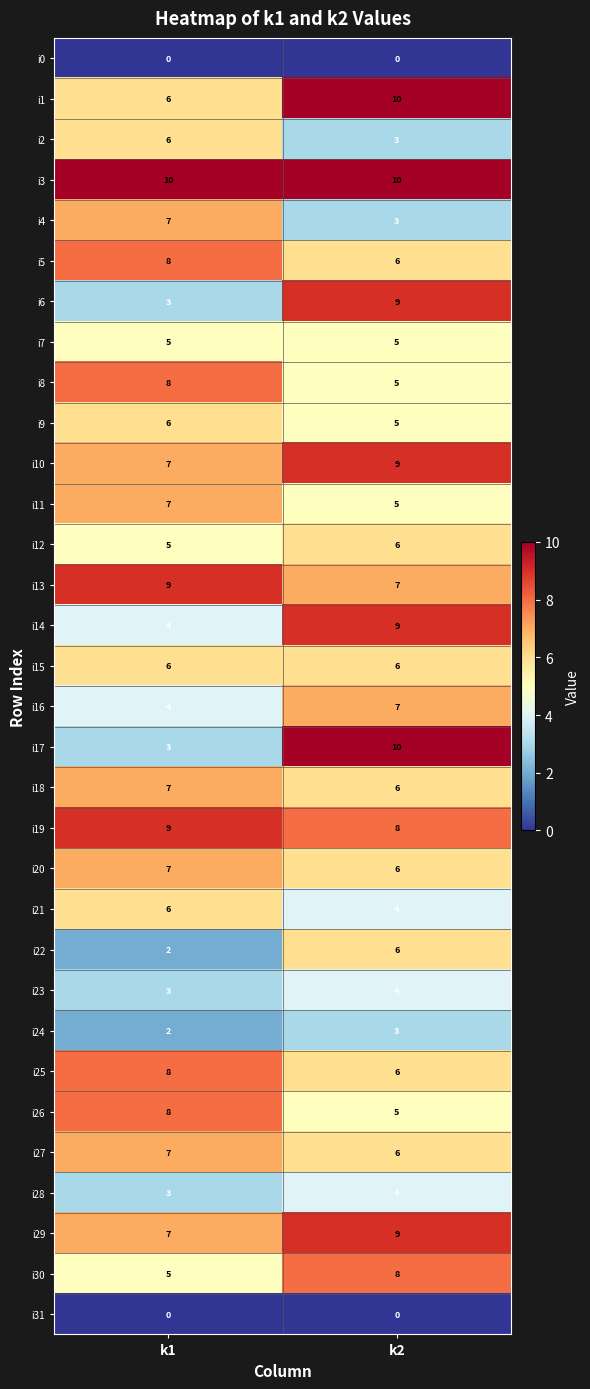

Which series has the largest range (max minus min)?

i17